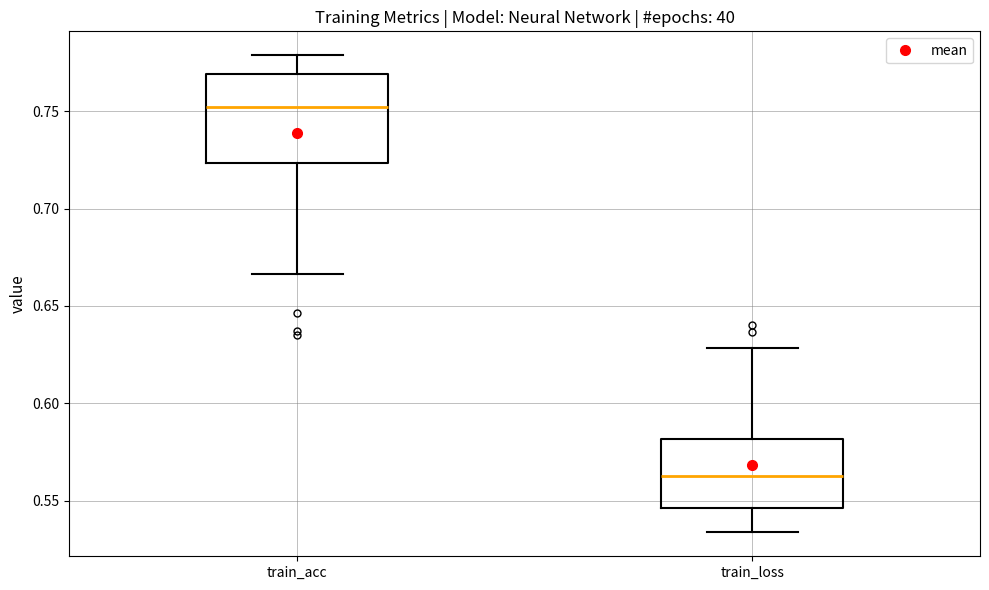

Reading left to right, read every box against the y-axis: the position of its median line, the range the box covers, and the ends of its whiskers. The values are not printed on the chart, so give them approximately, as read against the axis.

train_acc: median 0.750, box 0.725 to 0.770, whiskers 0.665 to 0.780
train_loss: median 0.565, box 0.545 to 0.580, whiskers 0.535 to 0.630